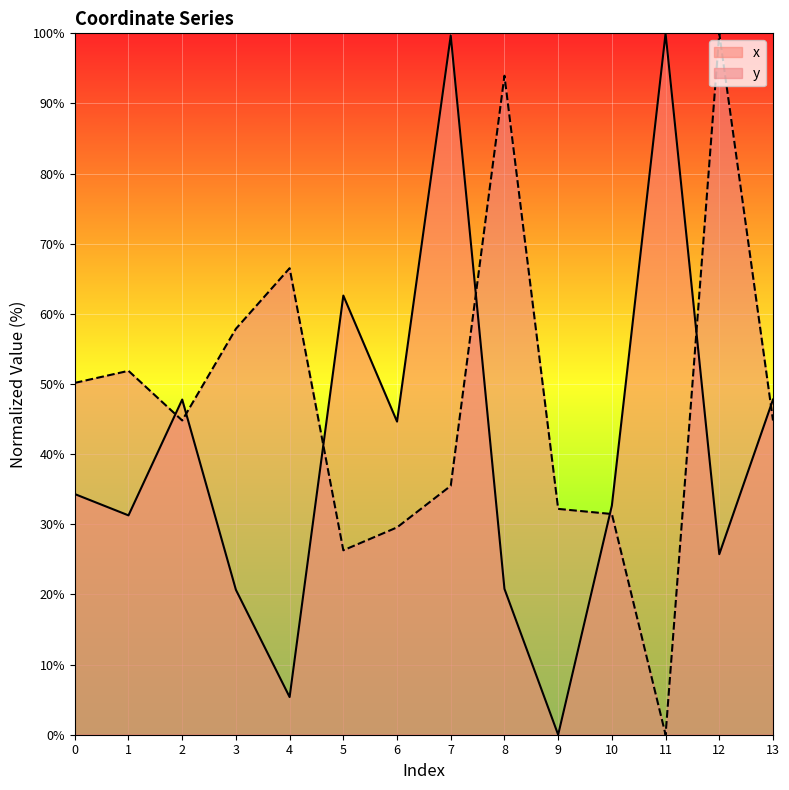

At which category is the sum across all series the highest?

7